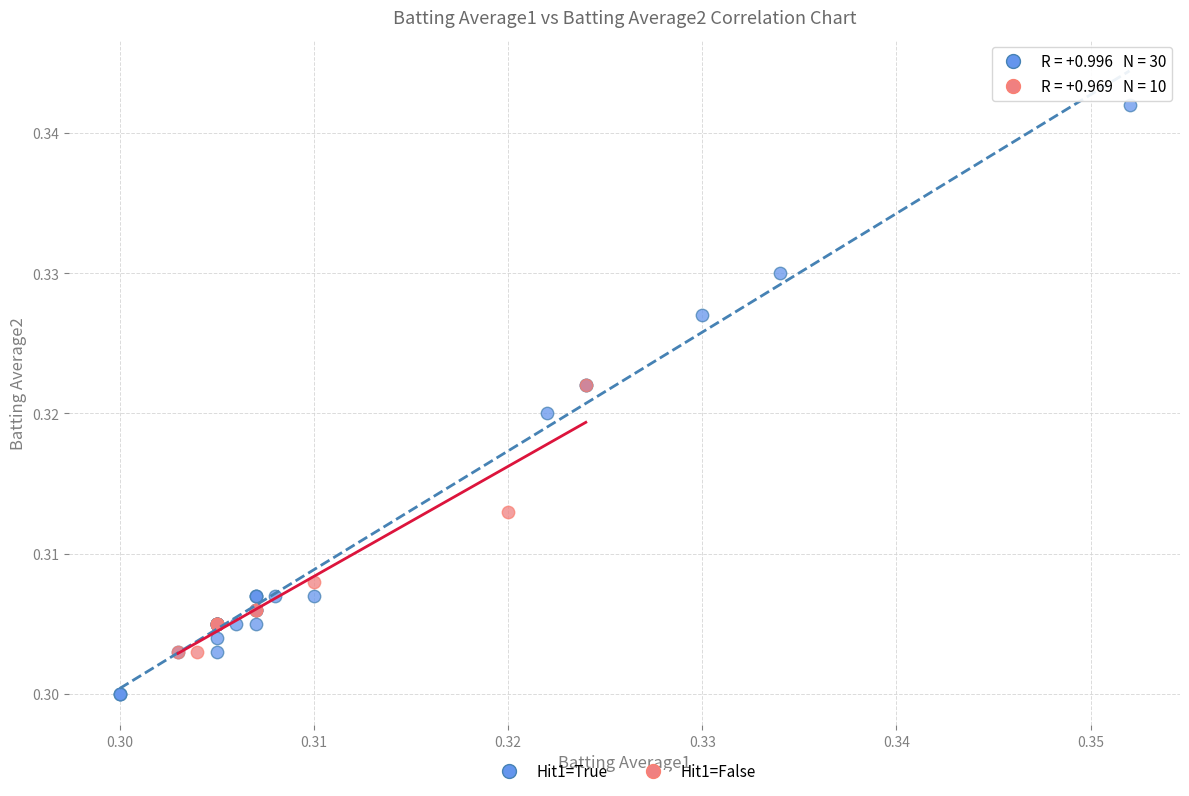

Which series has the largest Y range (max minus min)?

Hit1=True